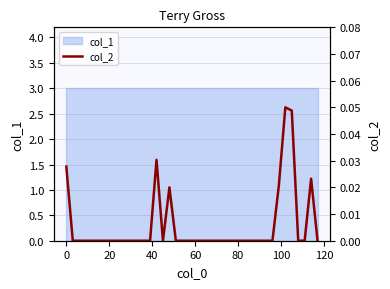

How many categories are shown in the chart?

40